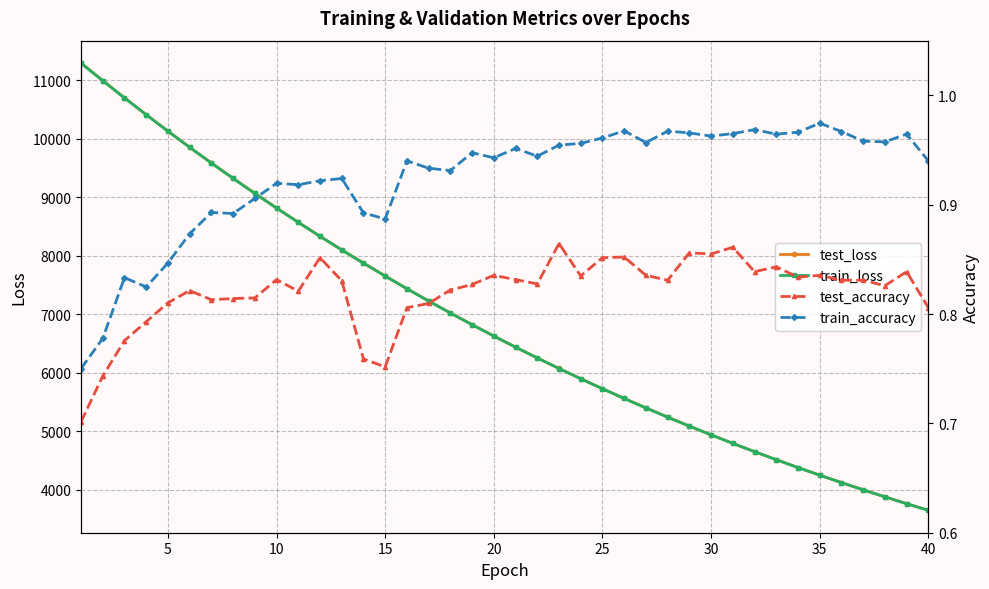

What is the maximum value for test_loss?

11297.5